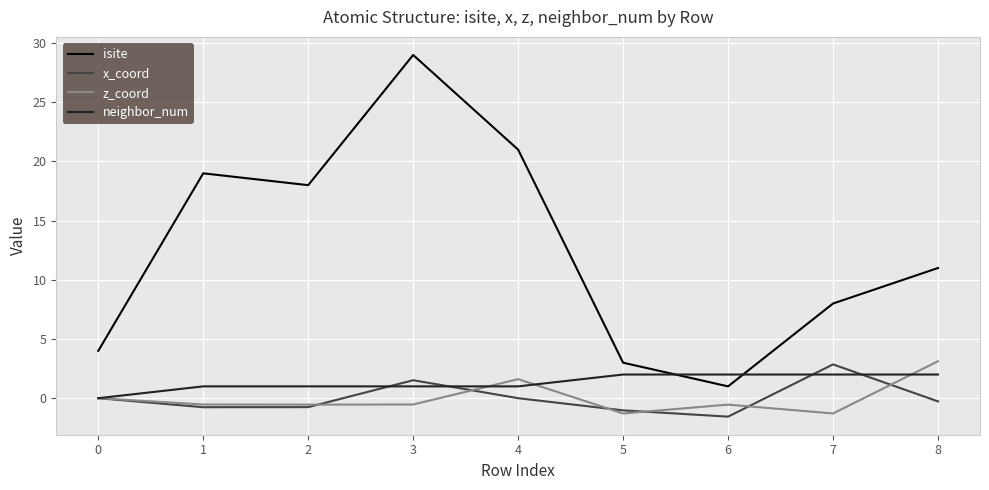

The x_coord series shows 1.9 at 4. True or false?

False